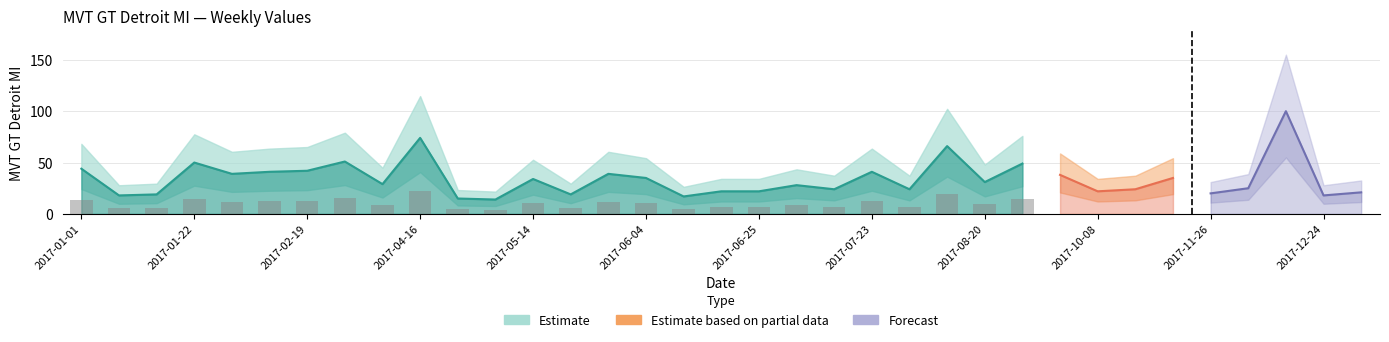

Is it true that the value at 2017-08-13 is 100?

False